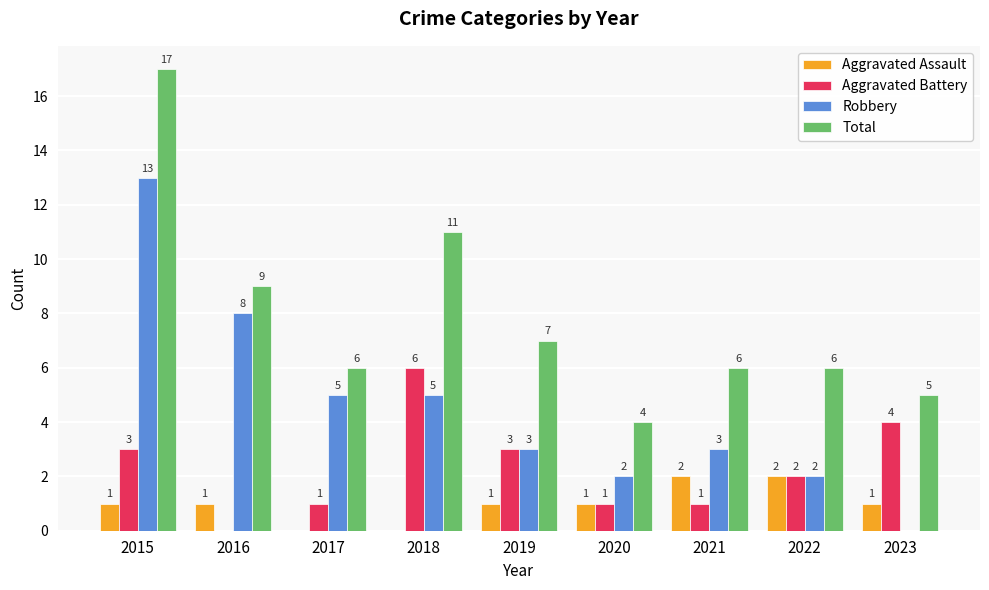

The Aggravated Assault series shows 0 at 2018. True or false?

True